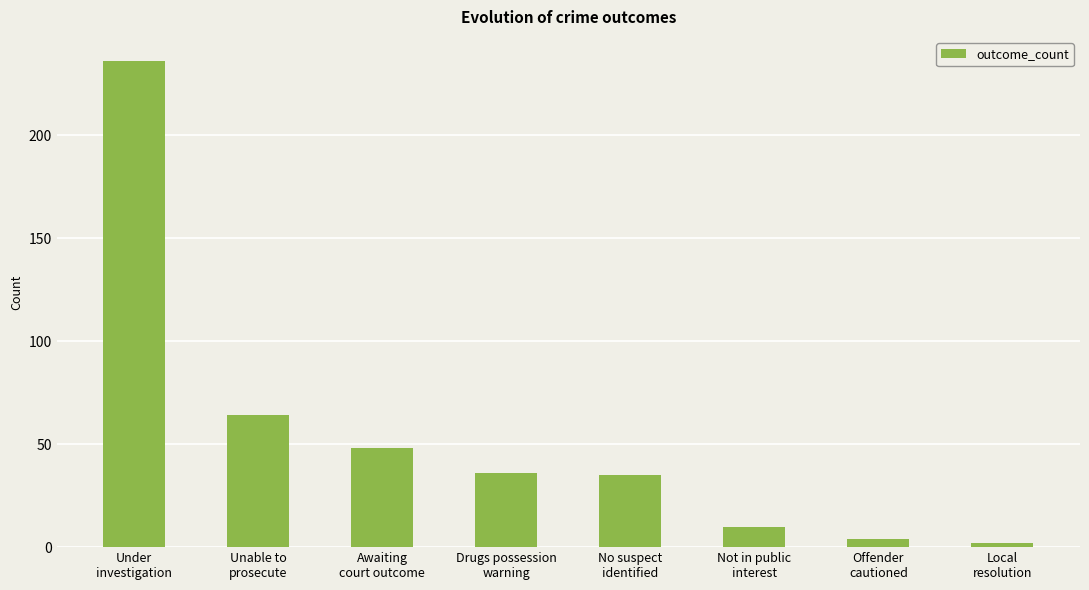

Read the value at Drugs possession
warning.

36